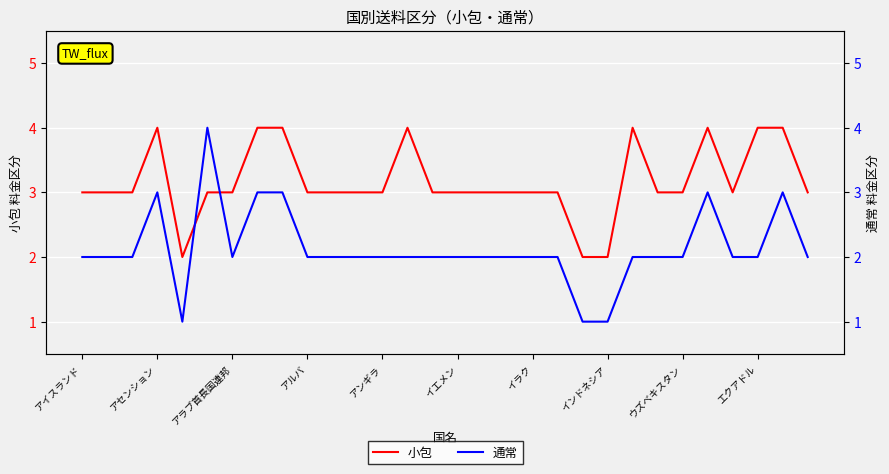

Which series has the largest total across all categories?

小包